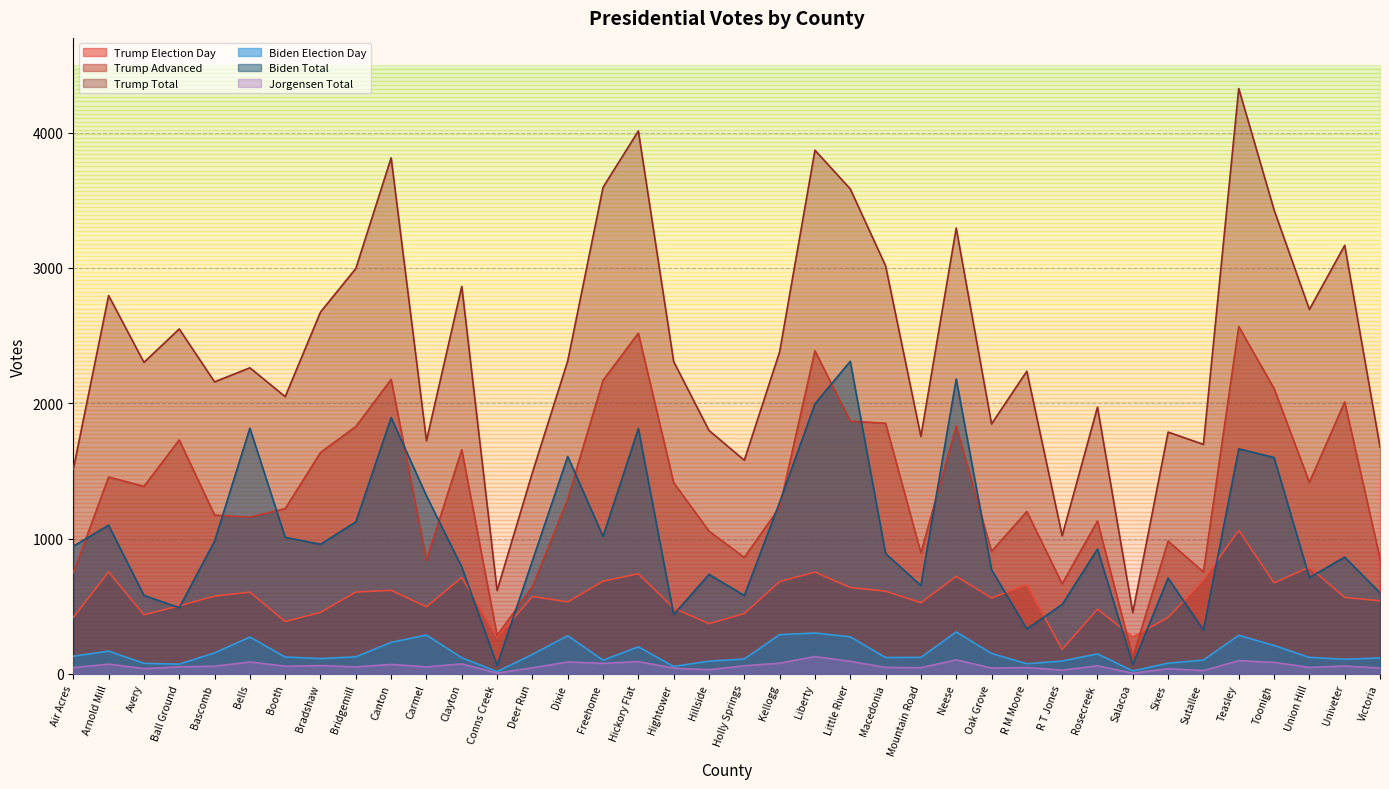

At which label does Trump Advanced first exceed 1294?

Arnold Mill